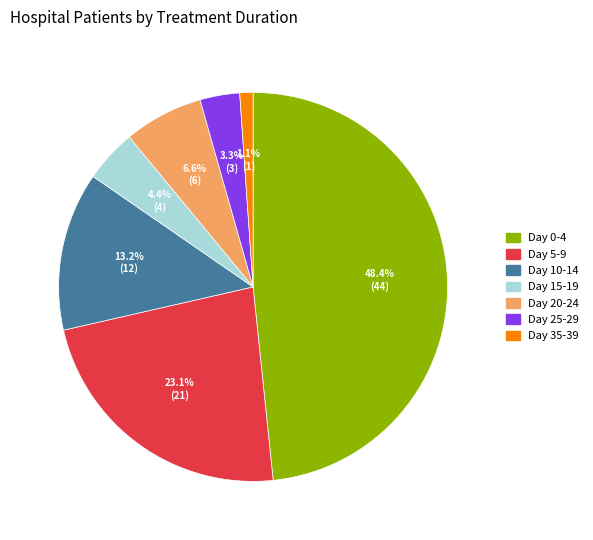

Is there any slice that represents more than half of the pie?

No